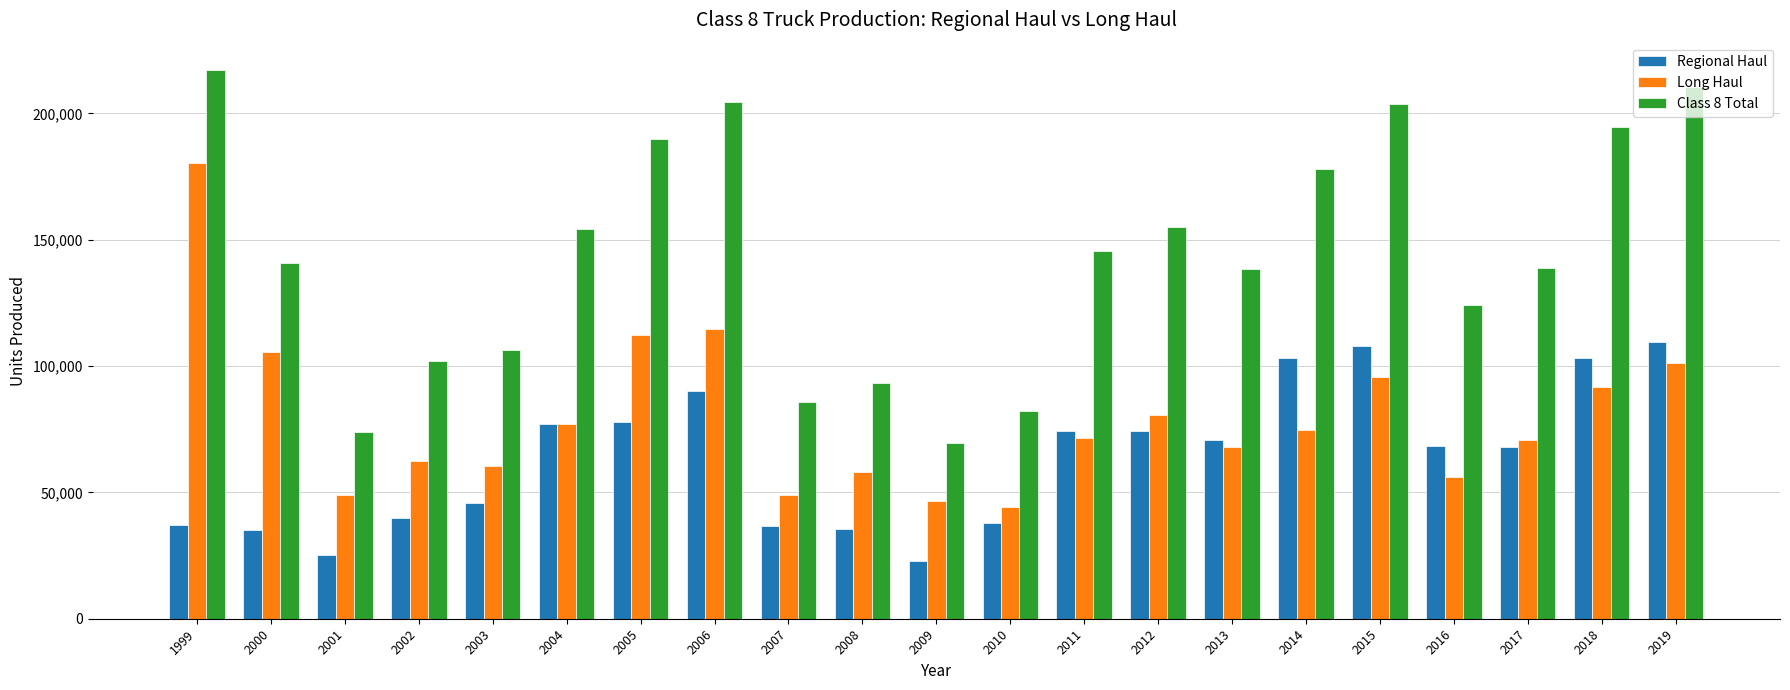

What is the value of the Class 8 Total bar at the 20th from the left?

194790